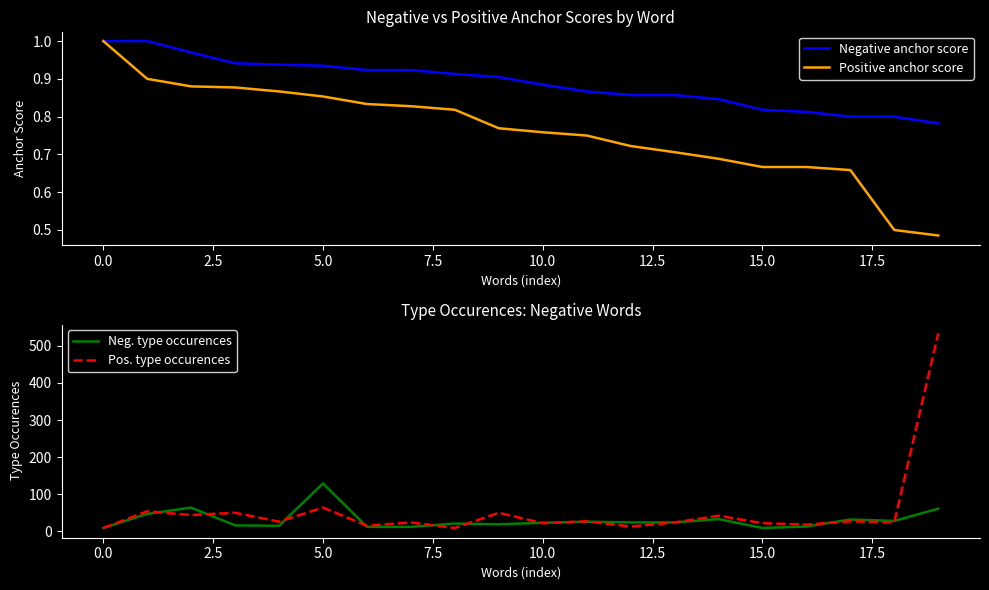

At which label is Pos. type occurences closest to 271?

5.0